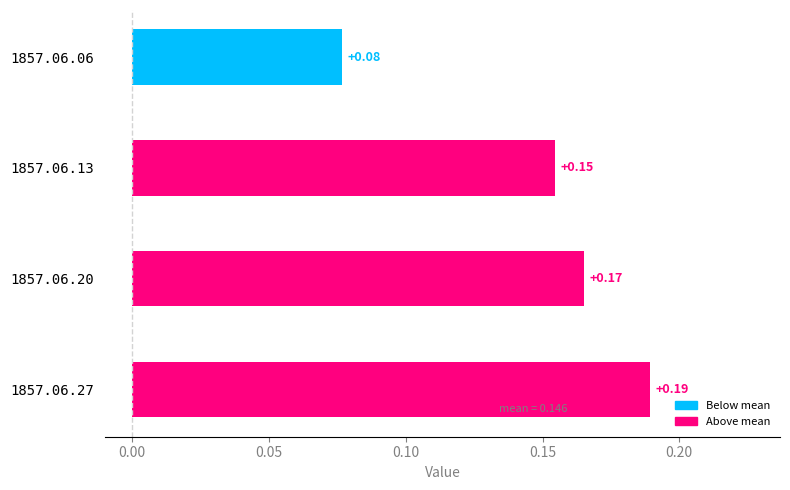

Are the bars horizontal?

Yes